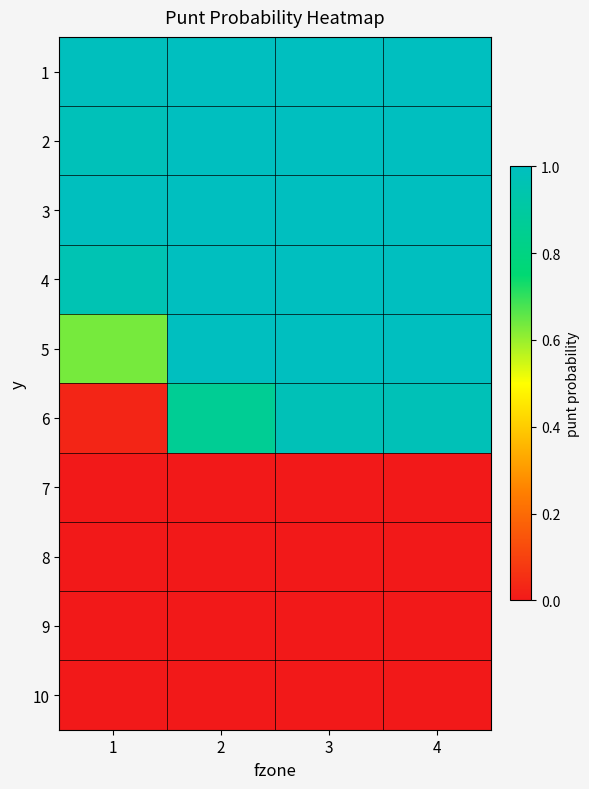

Which label corresponds to the largest value in the chart?

2